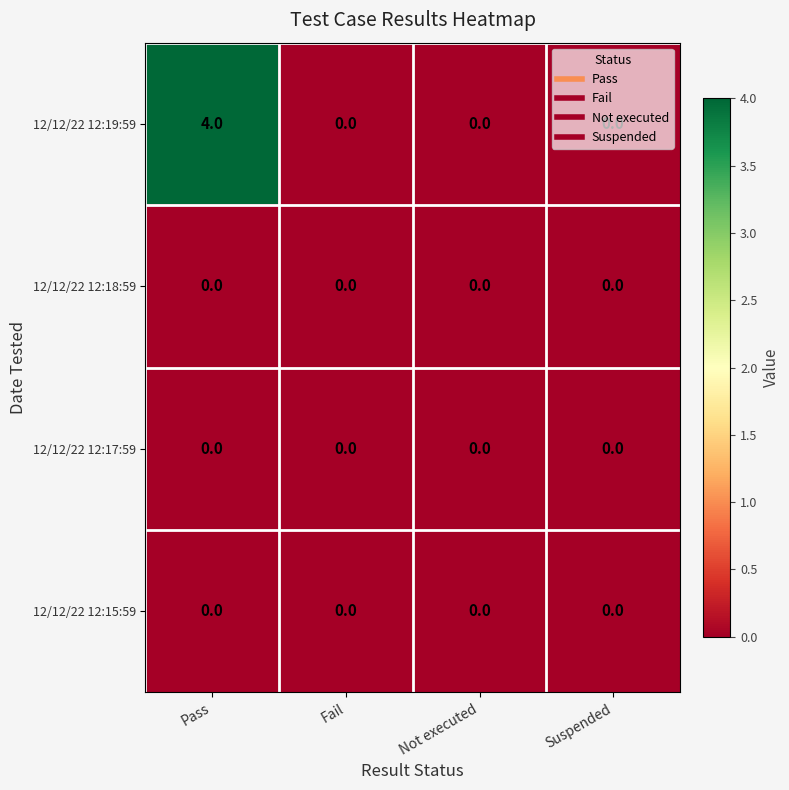

What is the sum of the 12/12/22 12:19:59 values at Pass and Suspended?

4